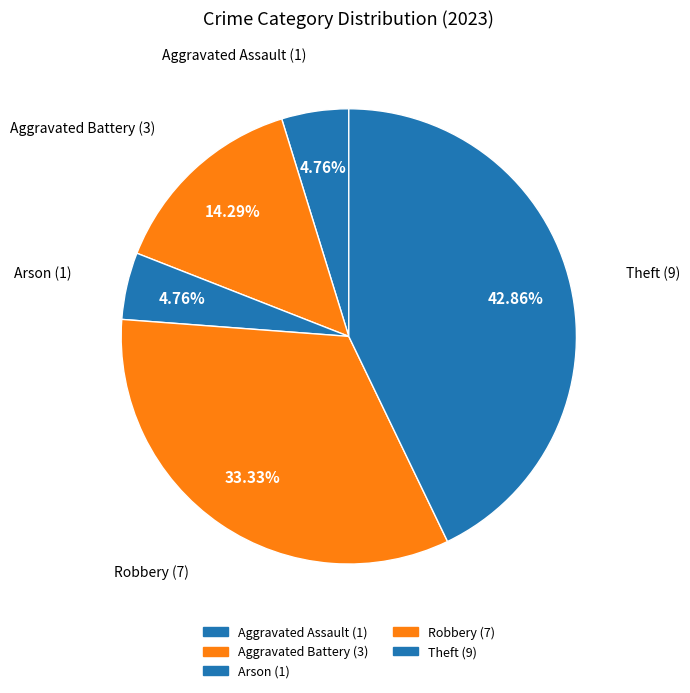

How many slices are in this pie chart?

5